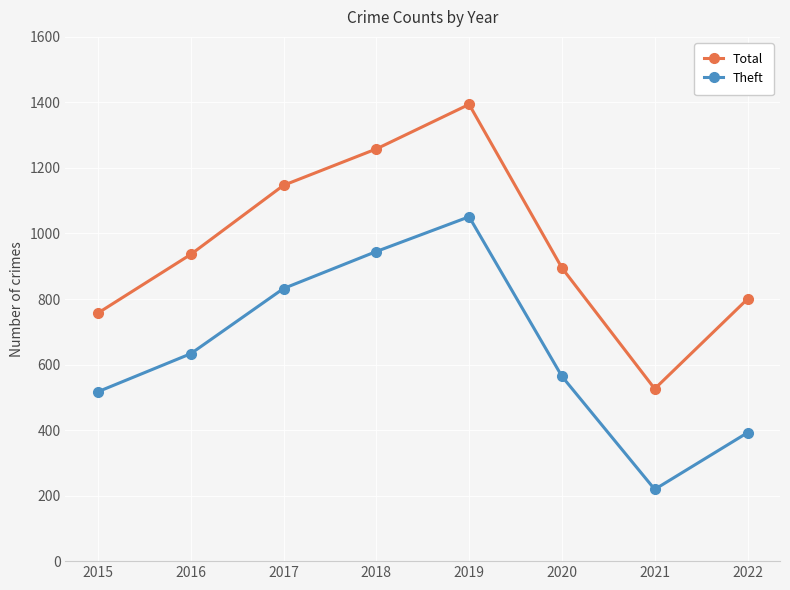

What is the value of the Theft point at the 1st from the left?

517